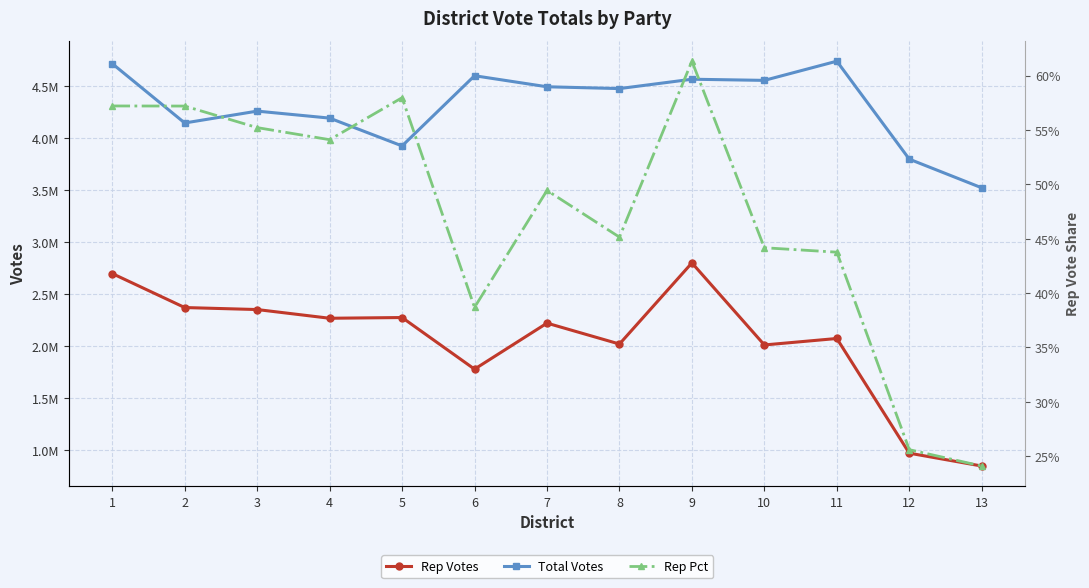

List the labels in order of Total Votes value, smallest first.

13, 12, 5, 2, 4, 3, 8, 7, 10, 9, 6, 1, 11